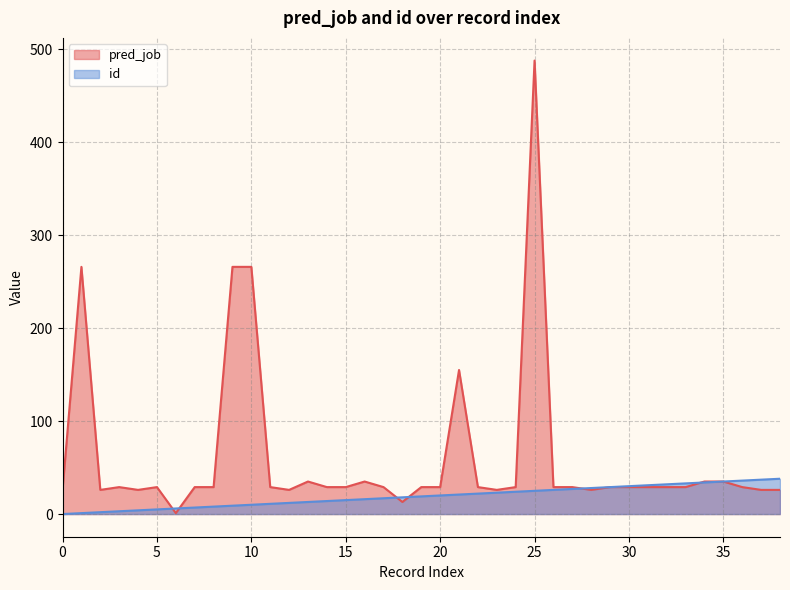

Between which two adjacent categories do pred_job and id first intersect?

5 and 6